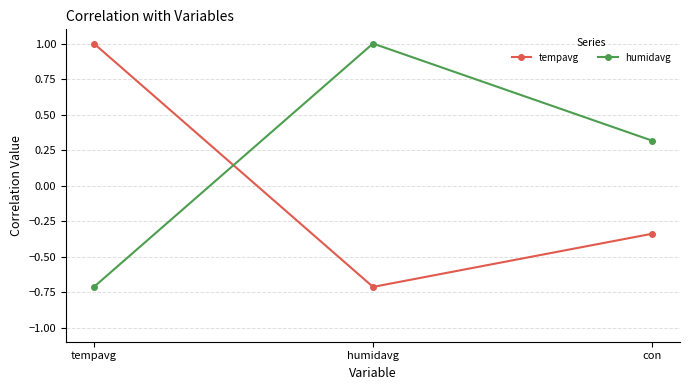

How many lines are shown in the chart?

2